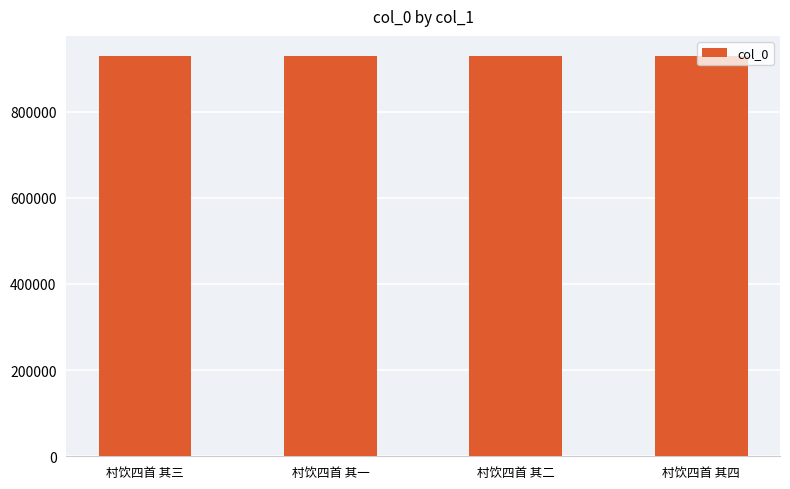

What is the difference between the maximum and minimum values?

4